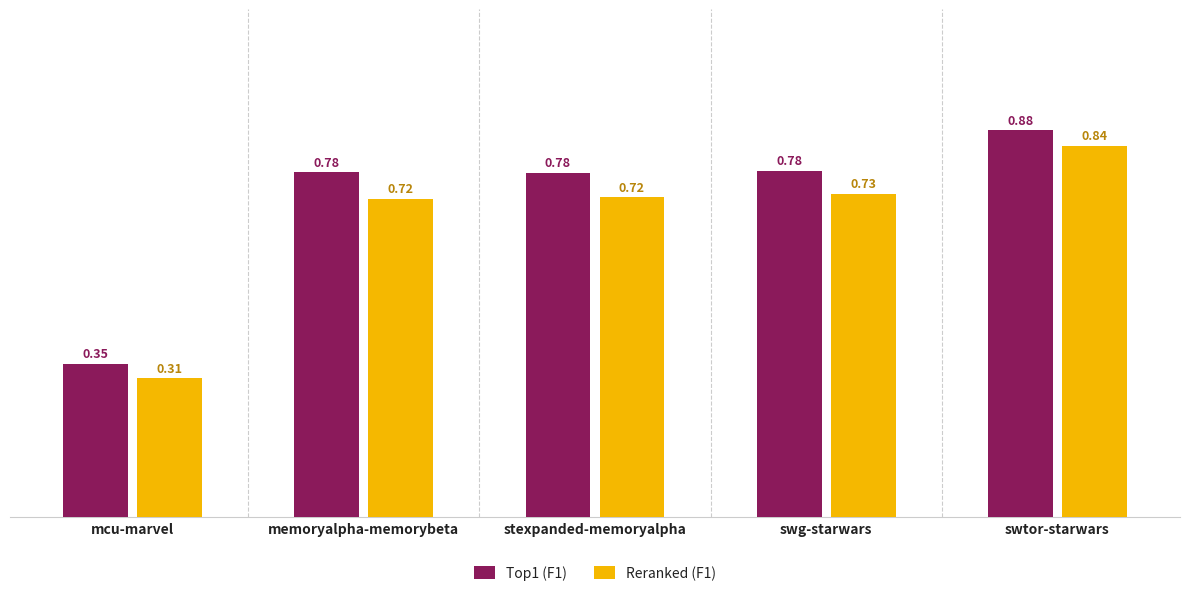

At which label is Reranked (F1) closest to 0?

mcu-marvel